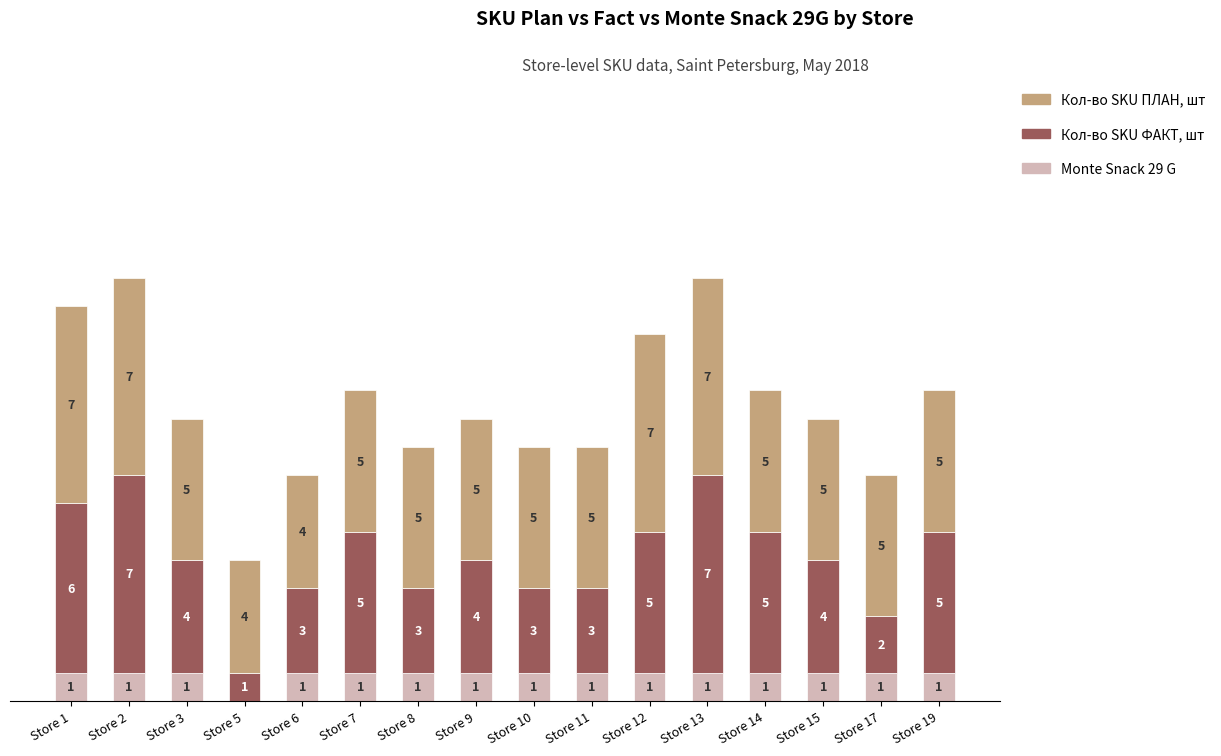

What is the value of the Monte Snack 29 G bar at the 16th from the left?

1